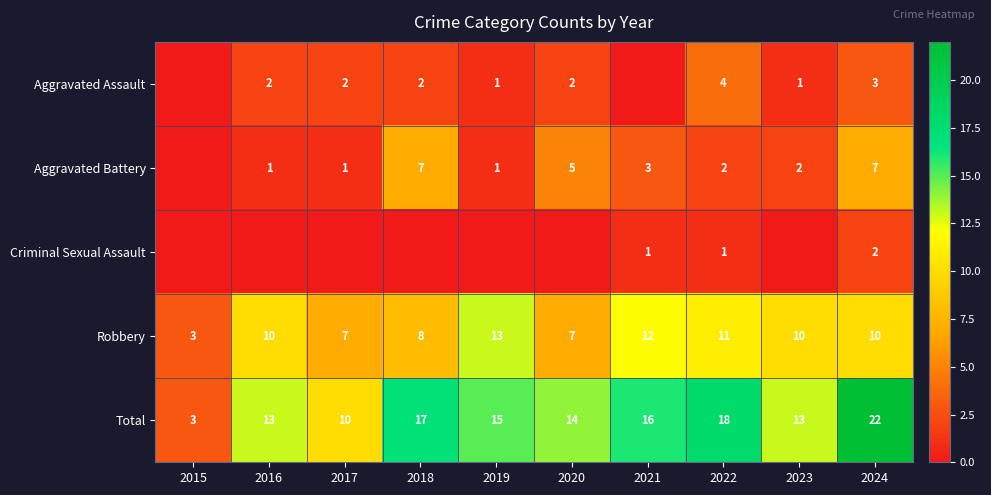

What is the sum of the Total values at 2020 and 2017?

24